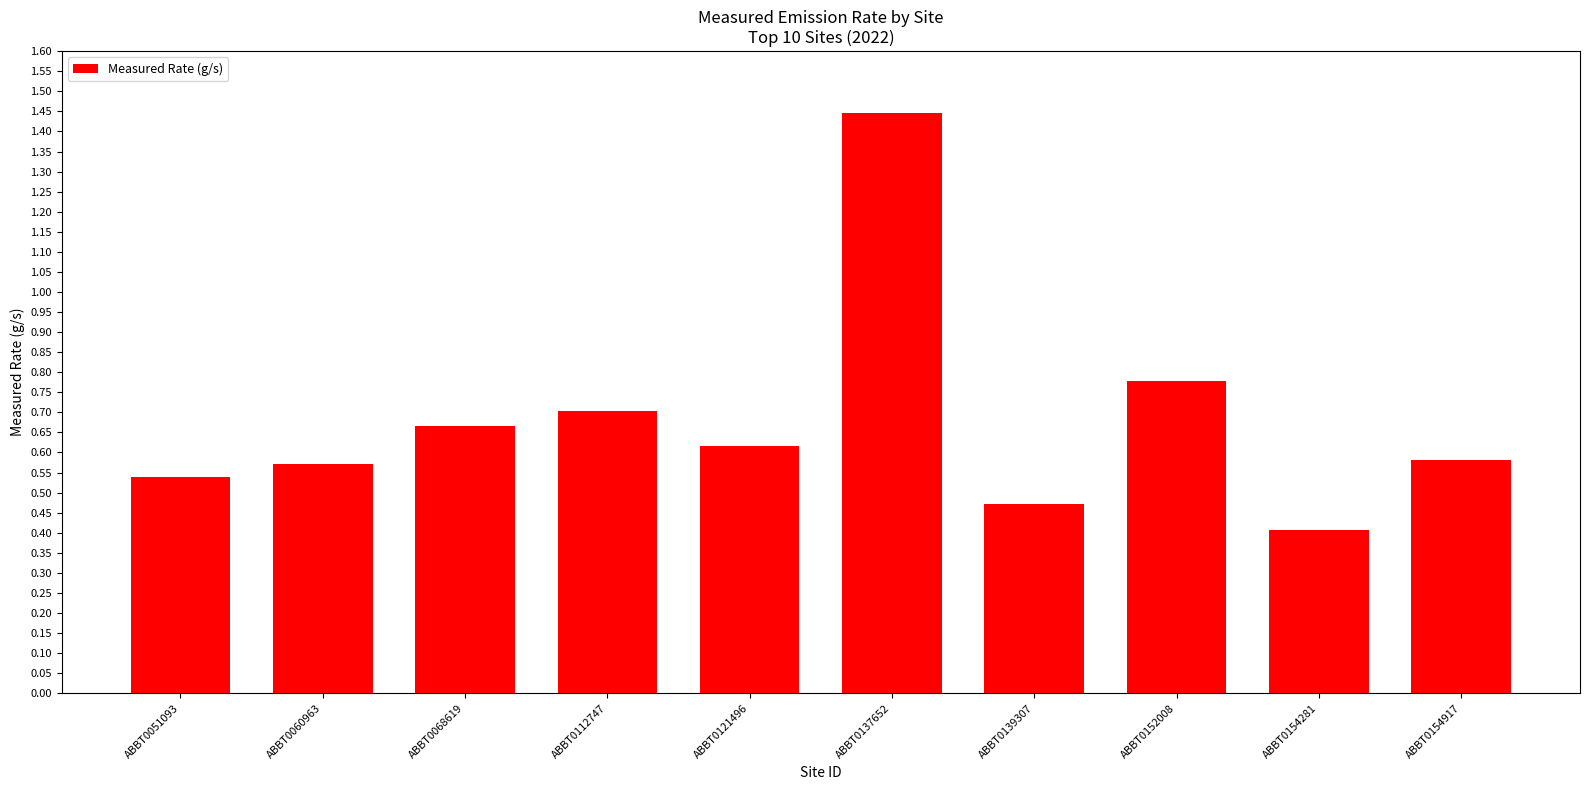

How many data points does each series have?

10